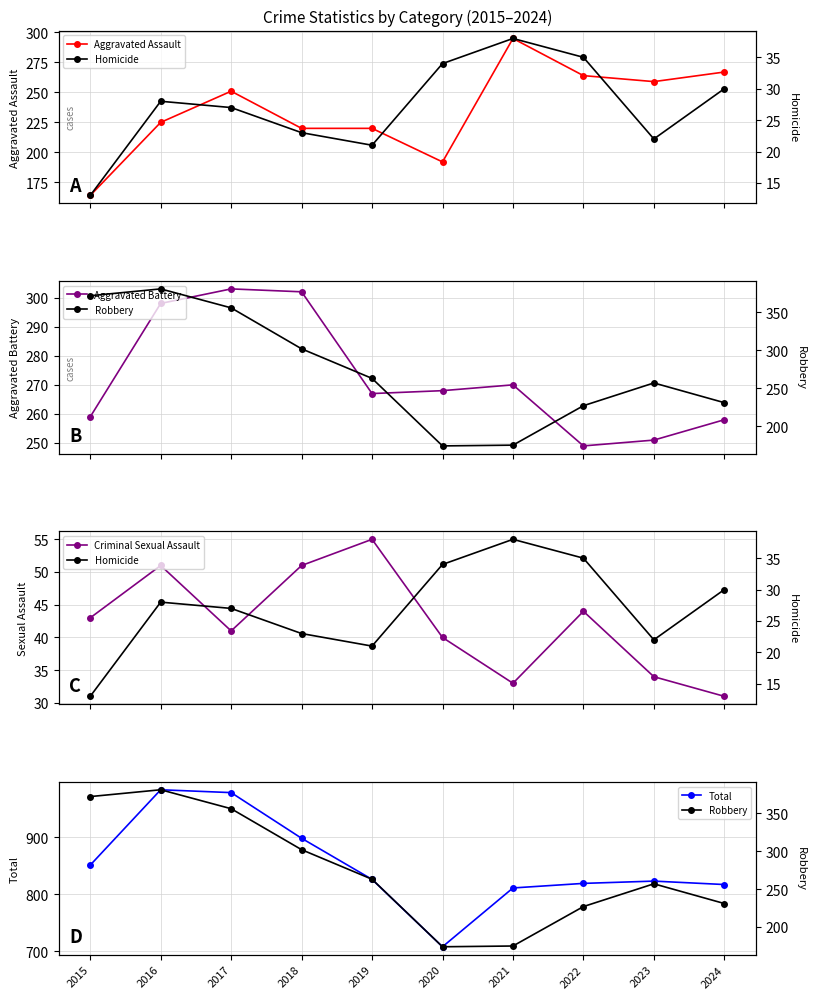

In Aggravated Assault, how many points are lower than both neighbors (excluding endpoints)?

2